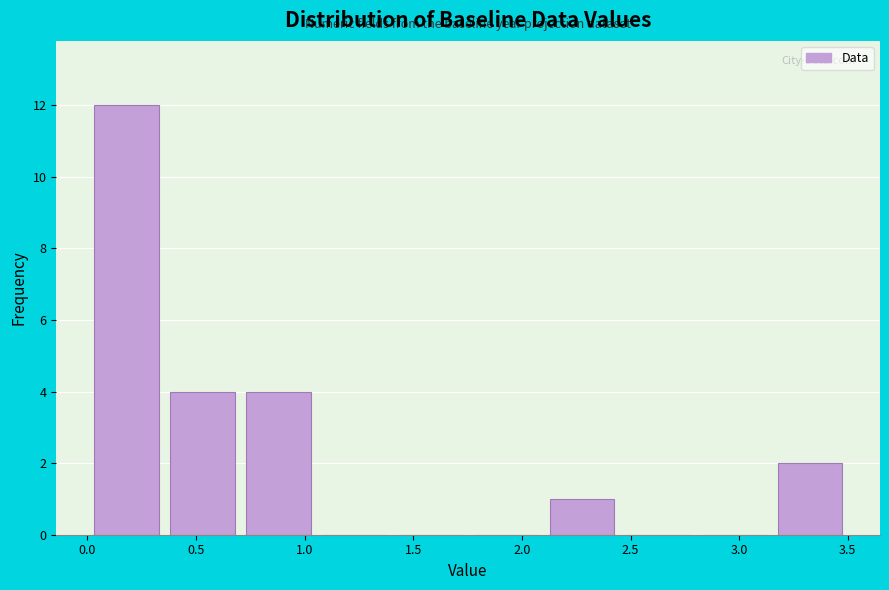

What is the height of the bar covering 0.70 to 1.05 on the x-axis? Neither the bar edges nor the heights are printed on the chart, so give them approximately, as read against the axes.

4